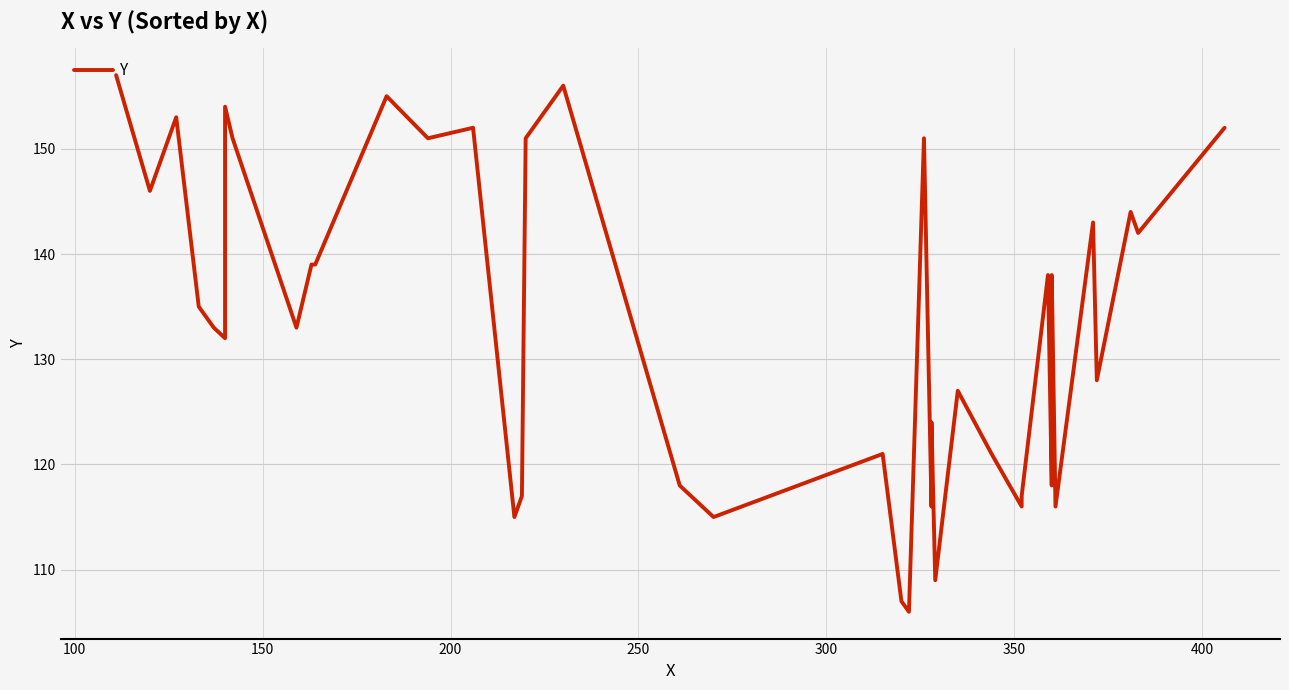

What is the value of the 13th point from the left?

151